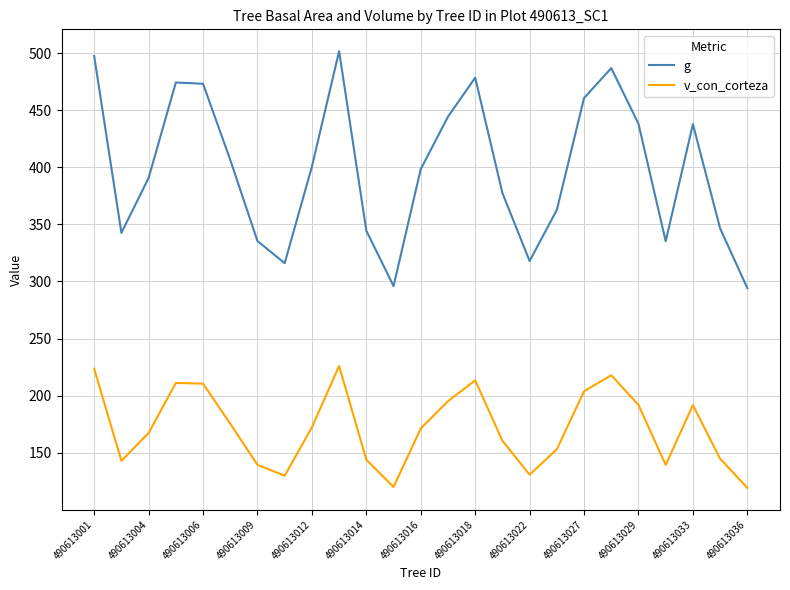

Which series has the largest total across all categories?

g